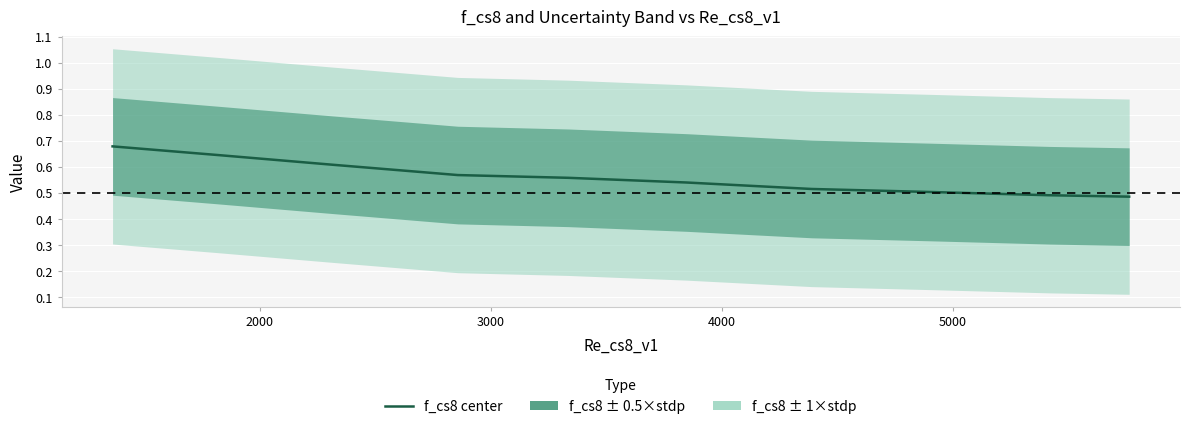

True or false: the data shows 0.6 at 2000.

True